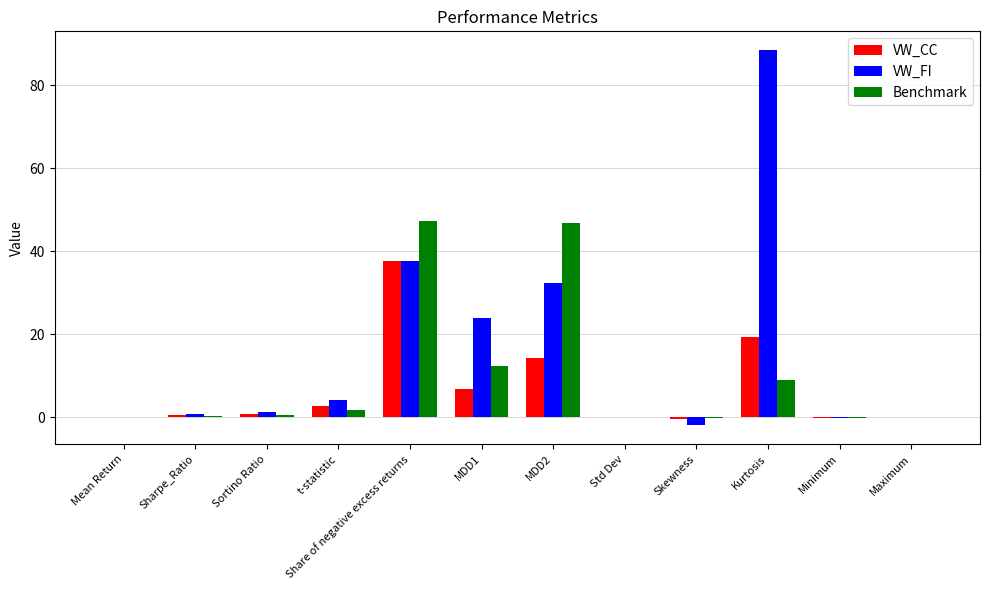

Which category has the highest value in the VW_CC series?

Share of negative excess returns